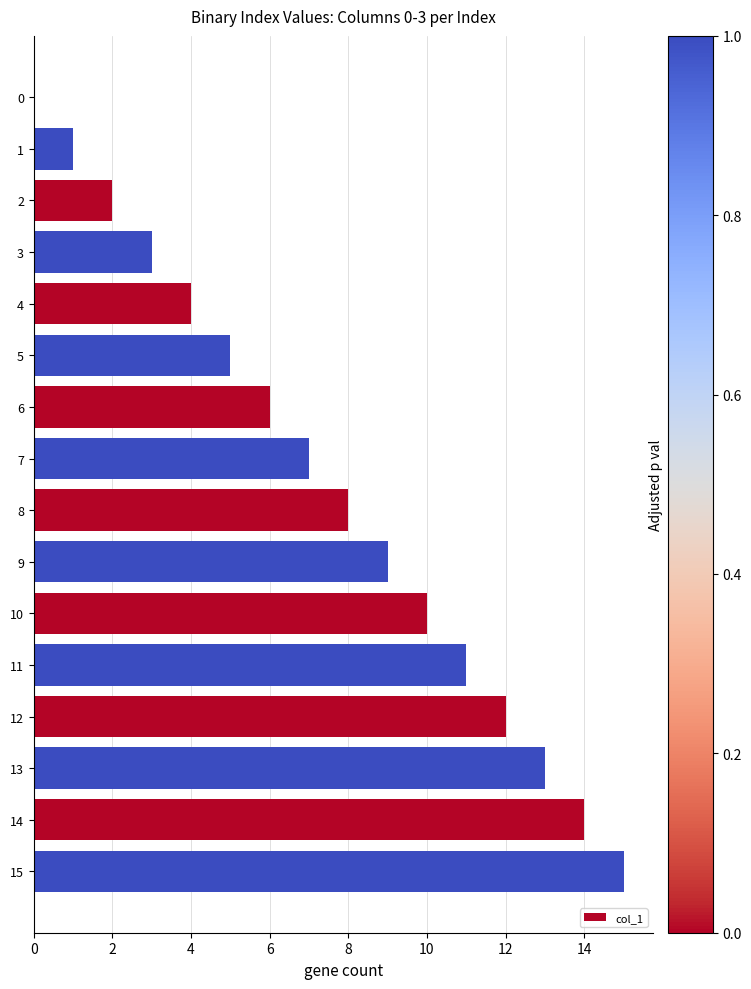

What is the ratio of the value at 9 to the value at 13?

0.7